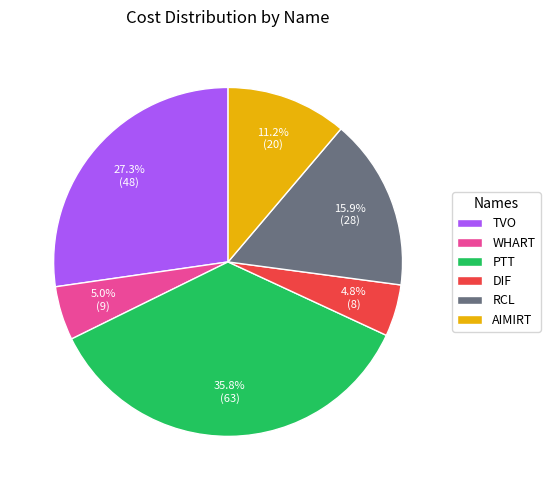

What percentage is the WHART slice, to the nearest percent?

5%